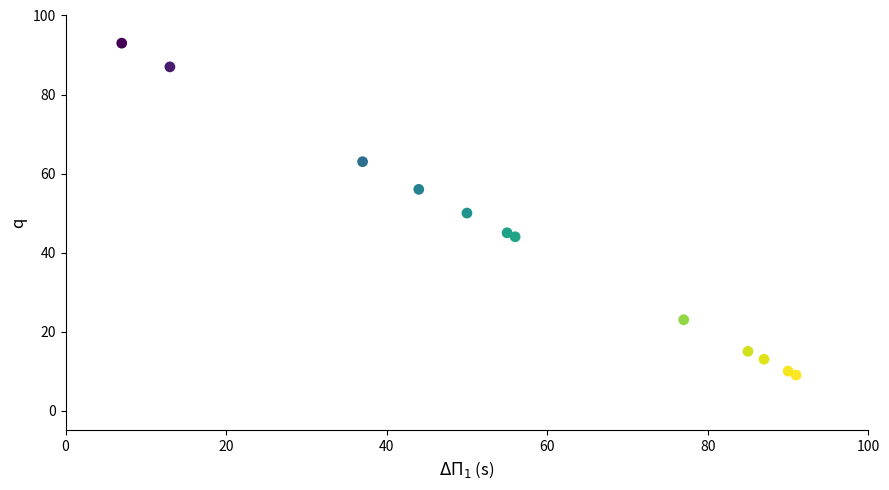

What is the range of X values (max minus min)?

84